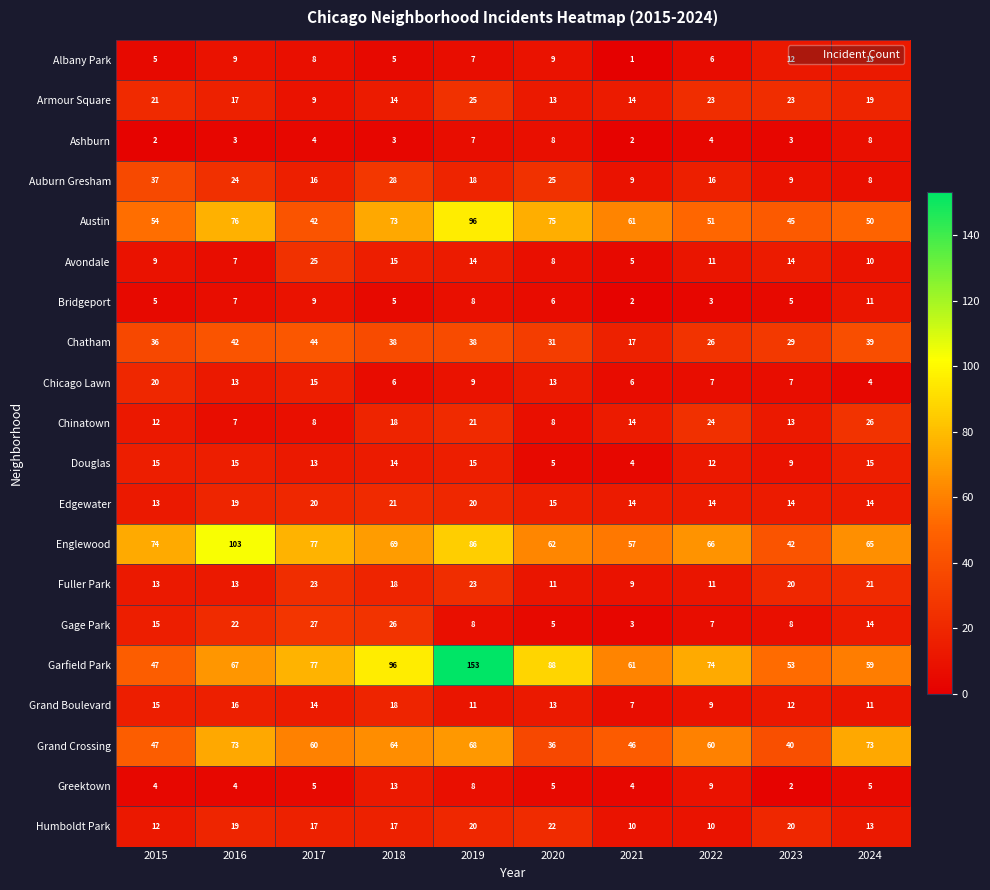

What value does the Douglas series have at 2017, to the nearest 10?

10